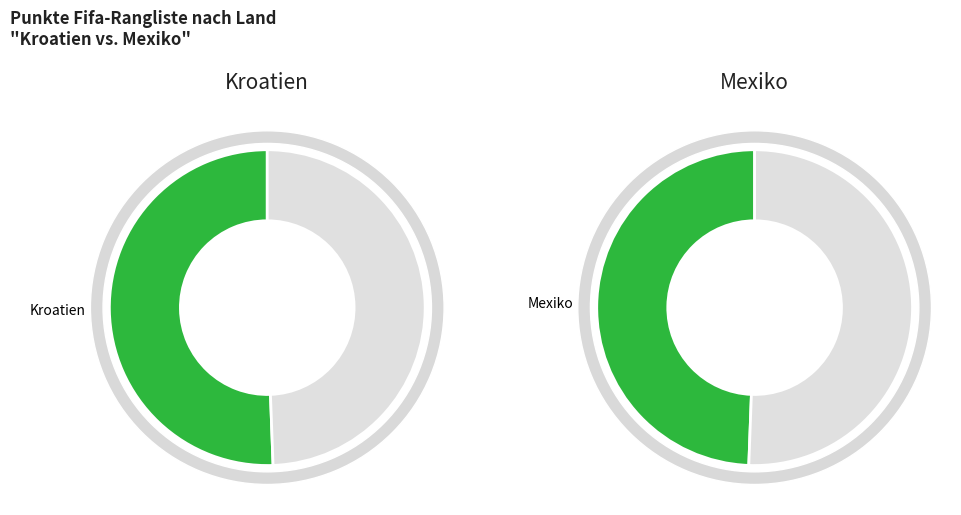

To the nearest percent, what is the difference between the largest and smallest slice percentages?

1%